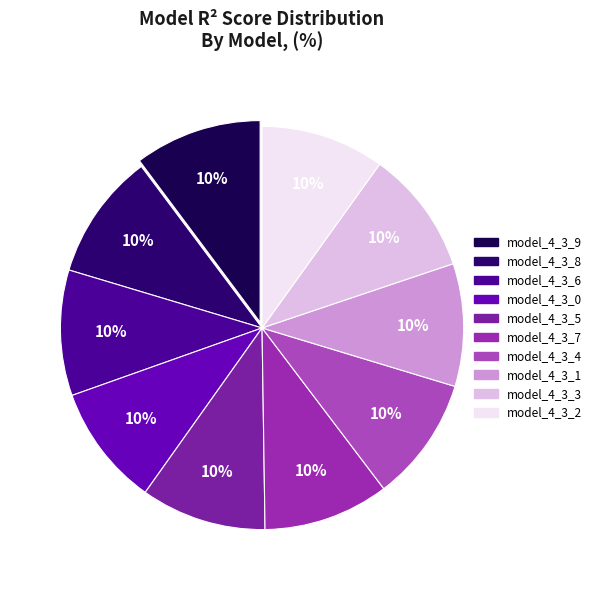

Is it true that model_4_3_7 is 1% of the pie?

False